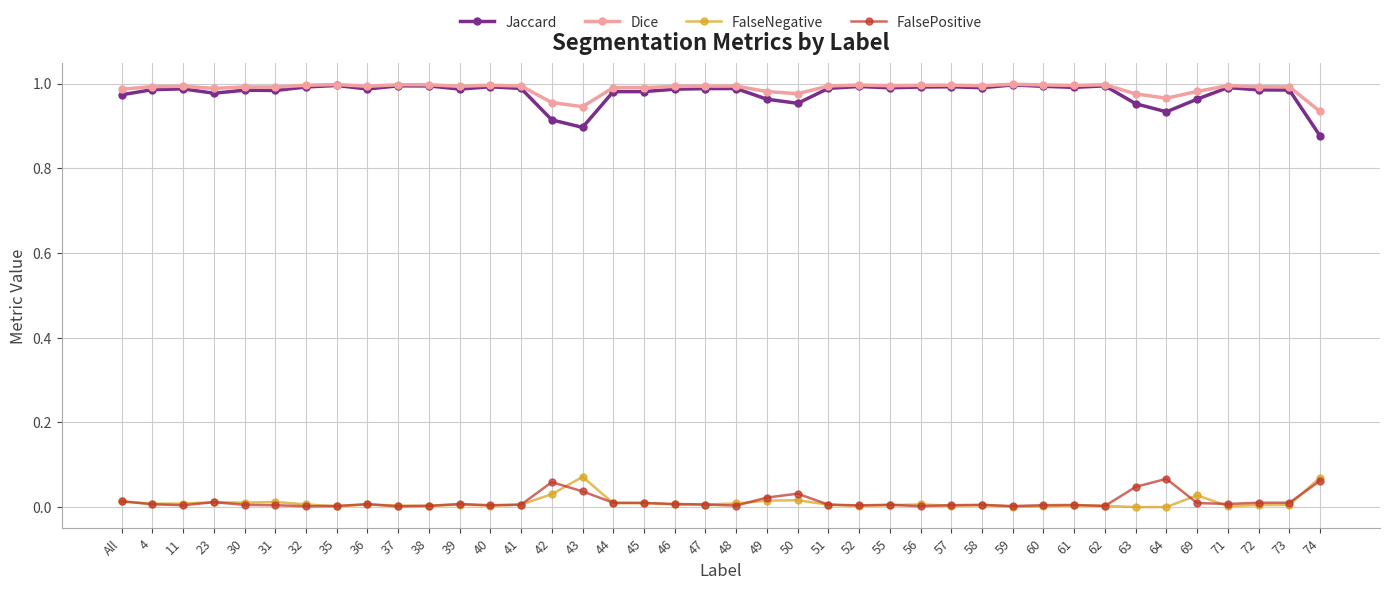

What is the label of the 15th point from the left?

42